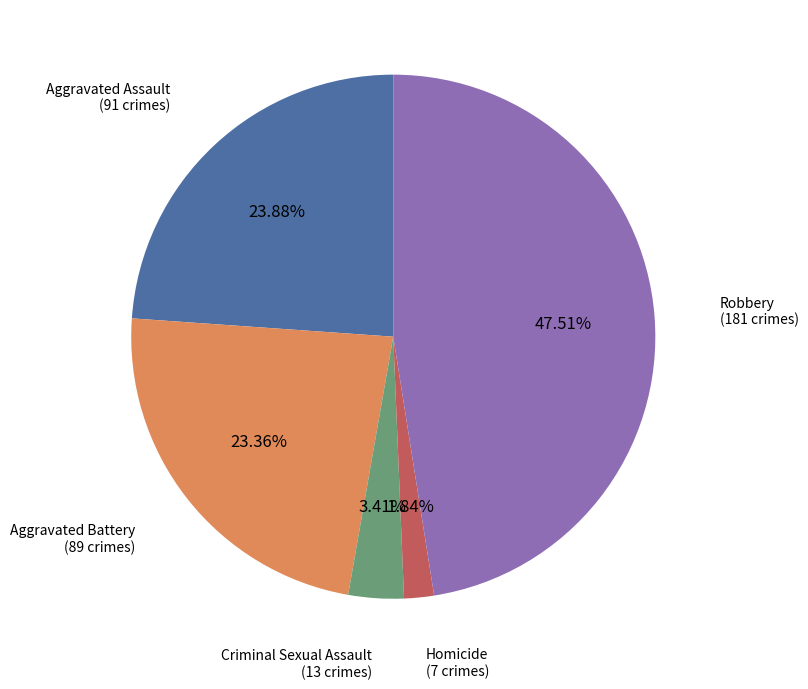

Does any single category account for the majority?

No